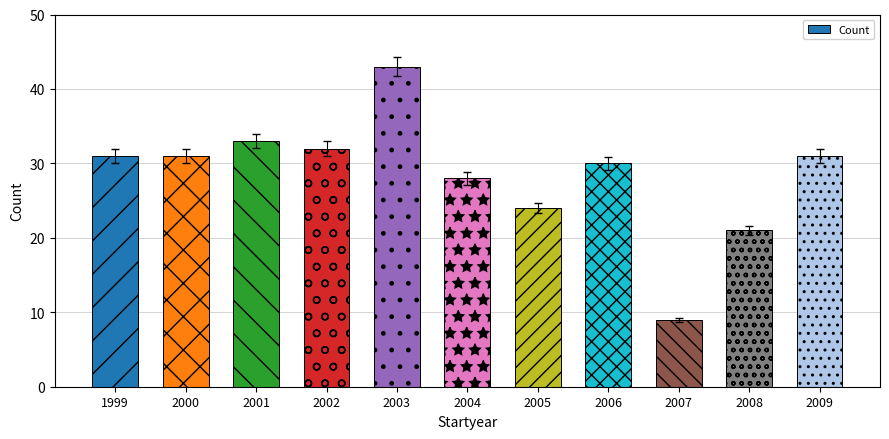

What is the minimum value shown in the chart?

9